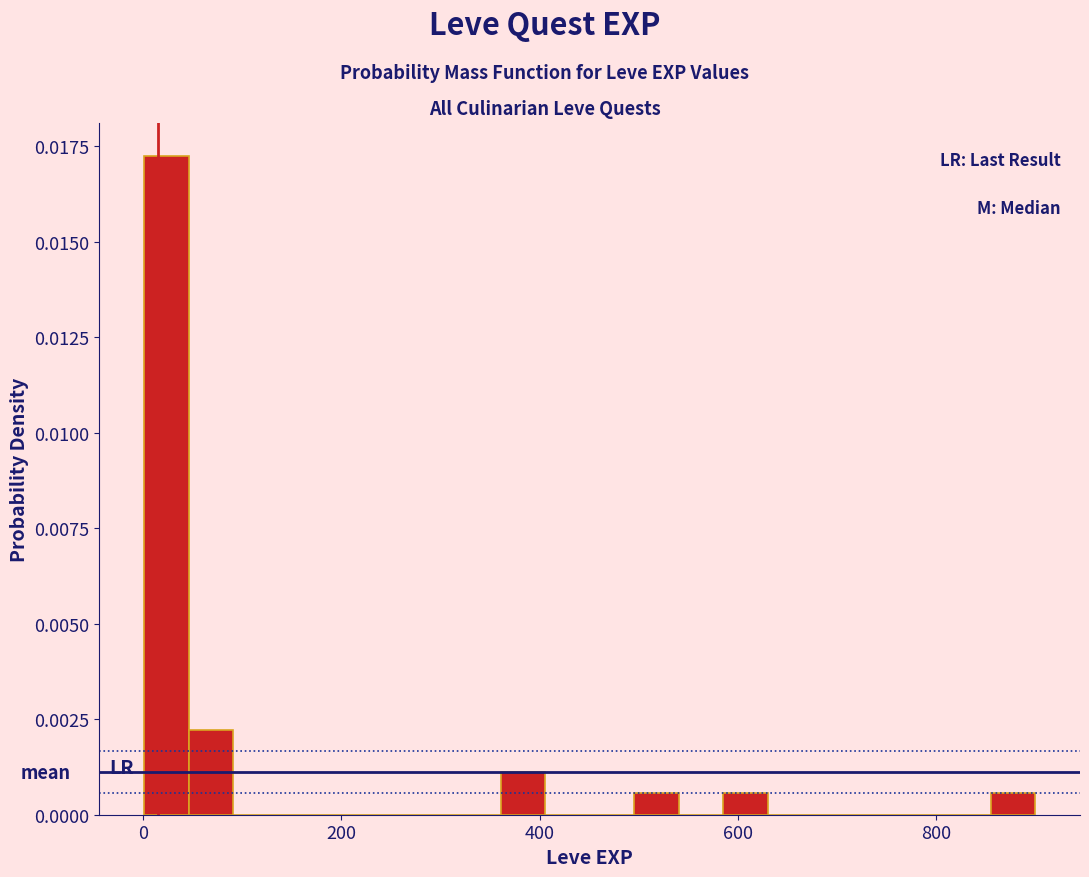

Read against the x-axis, roughly where is the centre of the tallest bar?

20